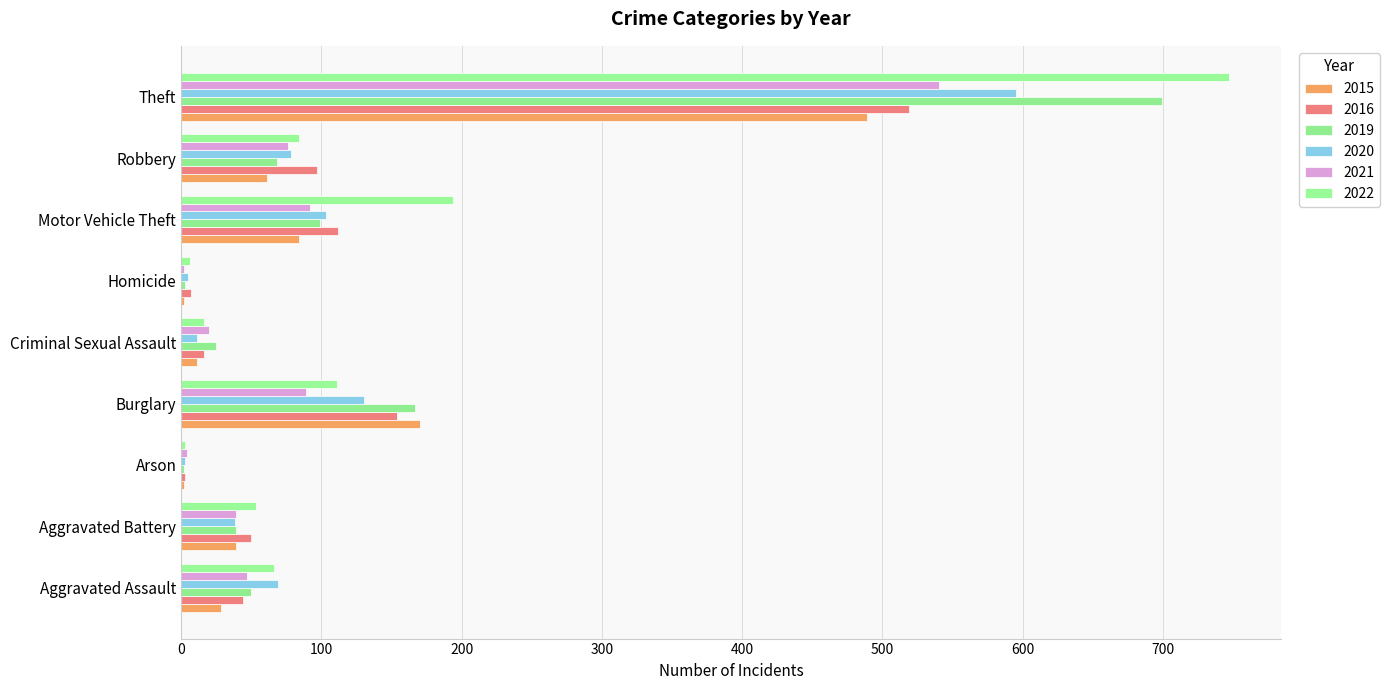

What is the difference between the maximum and second lowest values in the 2020 series?

590